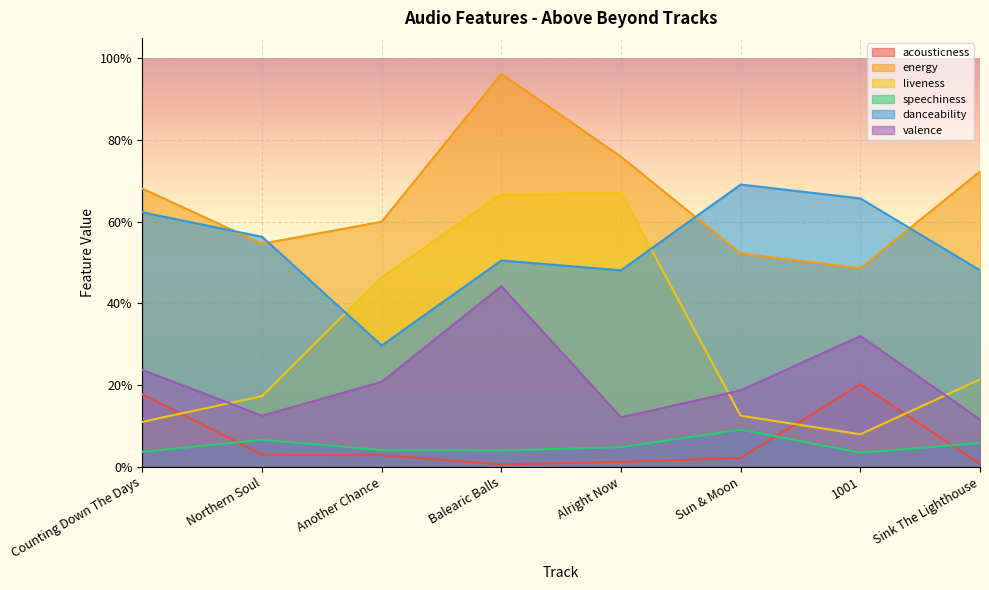

How many intersections are there between danceability and energy?

4